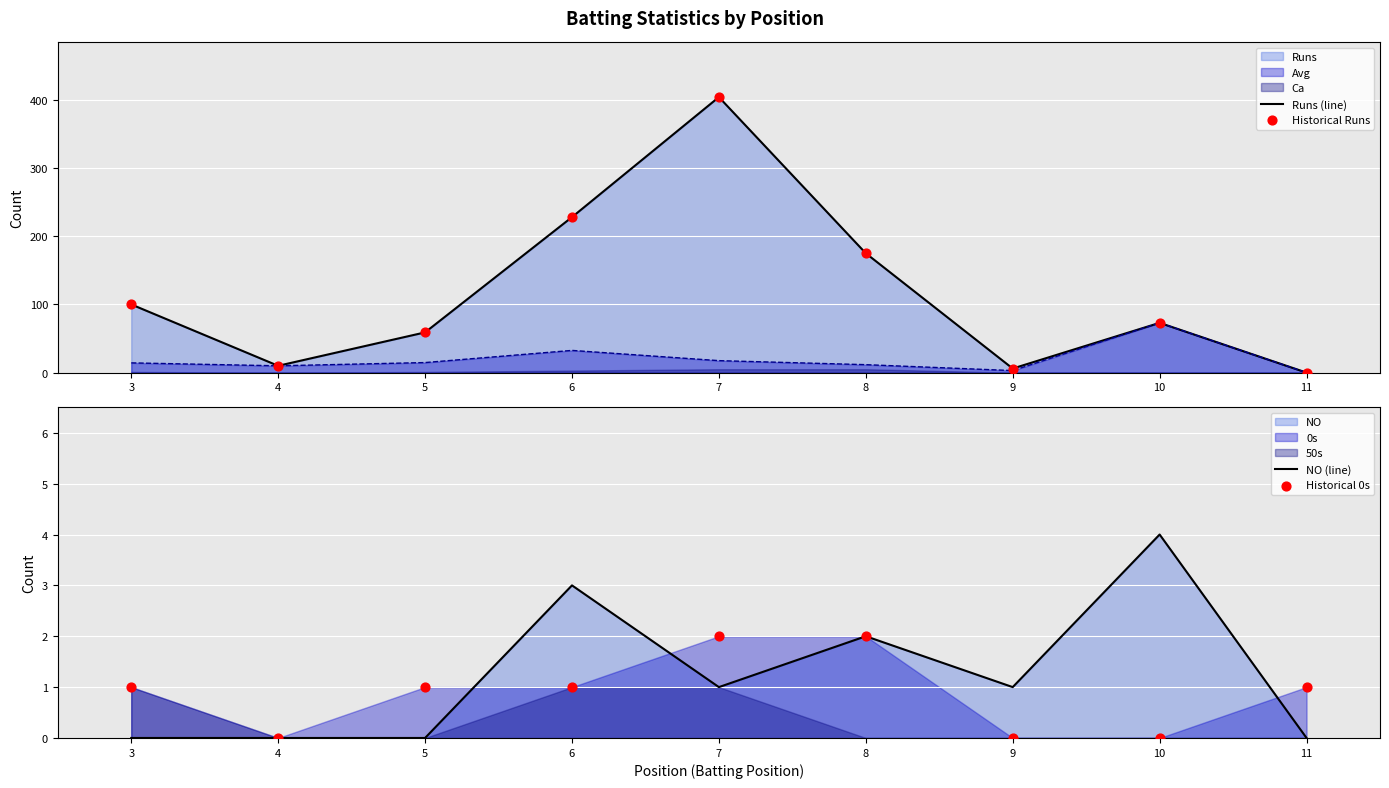

Which series contains the highest Y value?

Runs (line)